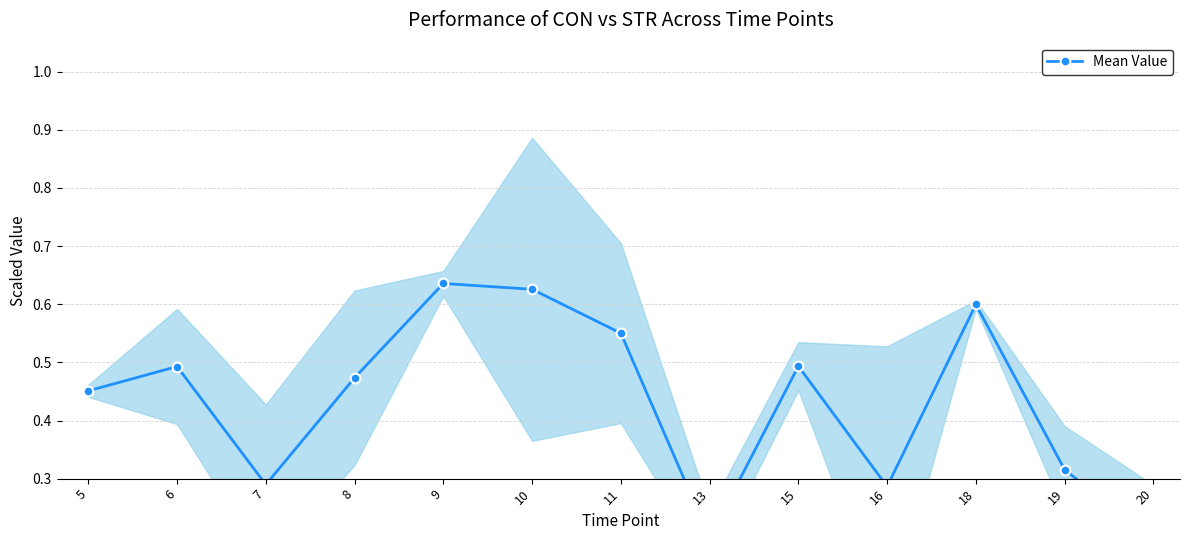

How many points are lower than both their immediate neighbors (excluding endpoints)?

3